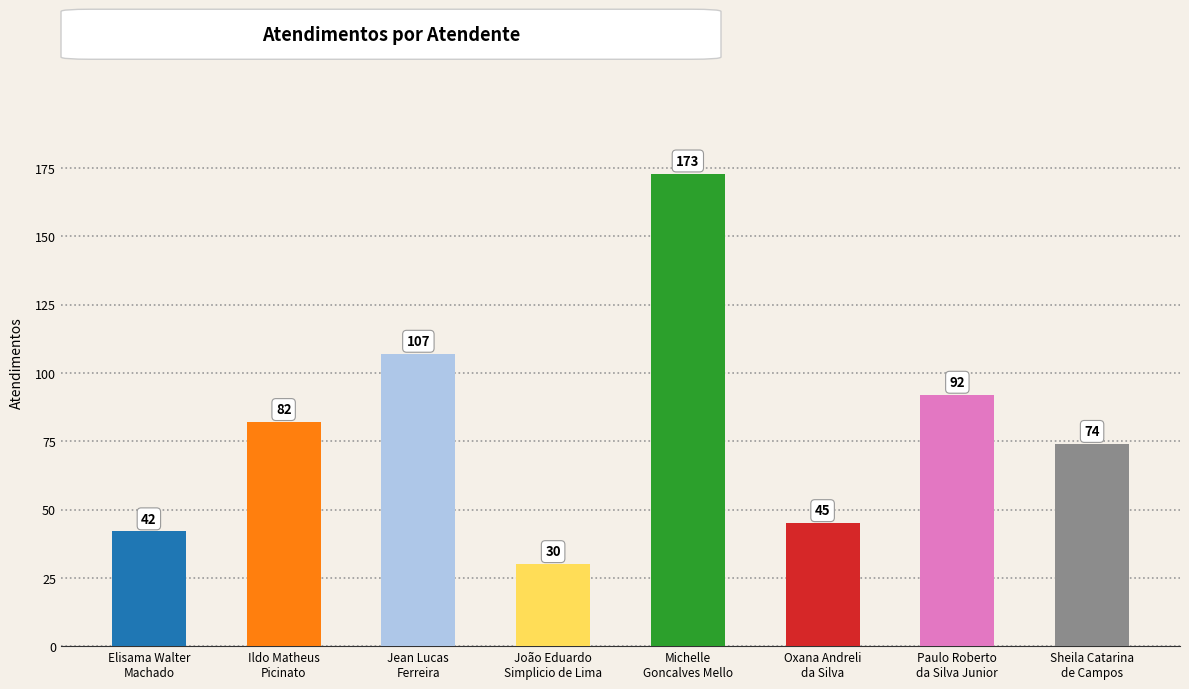

Rank the categories by value from highest to lowest.

Michelle
Goncalves Mello, Jean Lucas
Ferreira, Paulo Roberto
da Silva Junior, Ildo Matheus
Picinato, Sheila Catarina
de Campos, Oxana Andreli
da Silva, Elisama Walter
Machado, João Eduardo
Simplicio de Lima